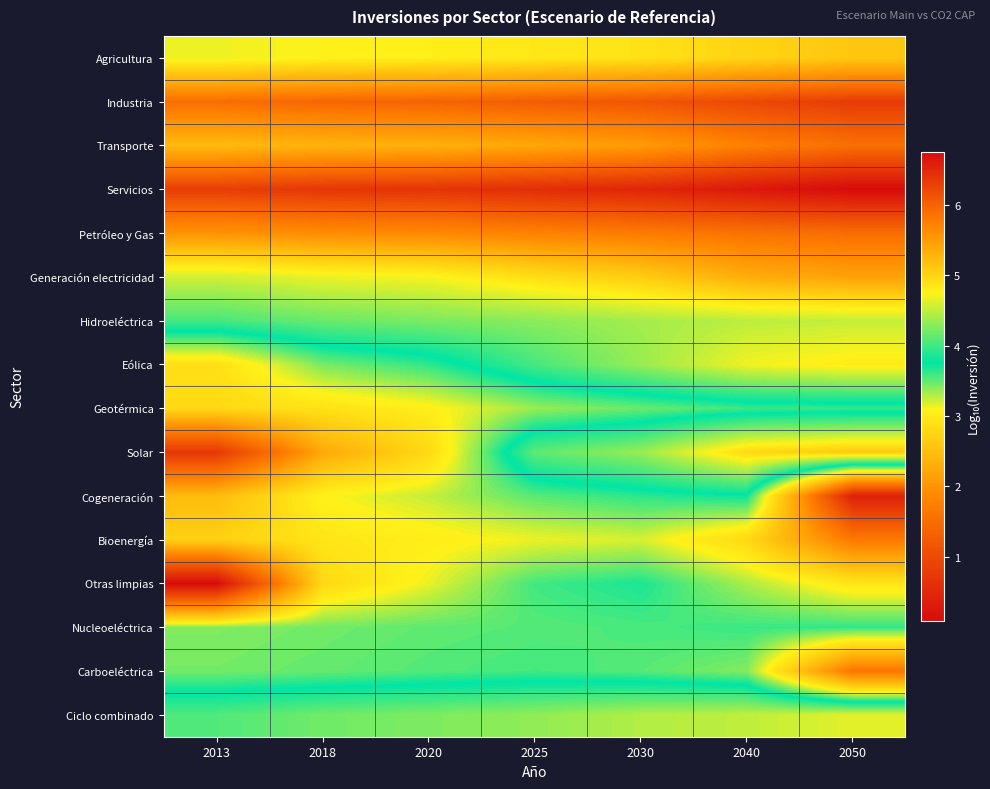

What is the difference between the highest and lowest values at 2040?

3.8